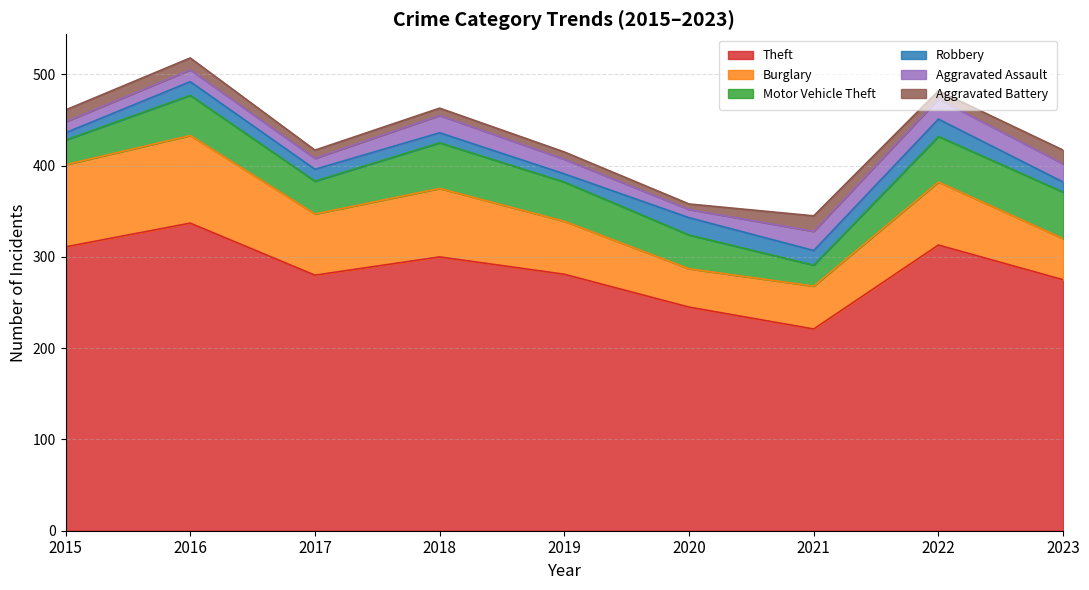

True or false: Theft and Aggravated Assault intersect in this chart.

False